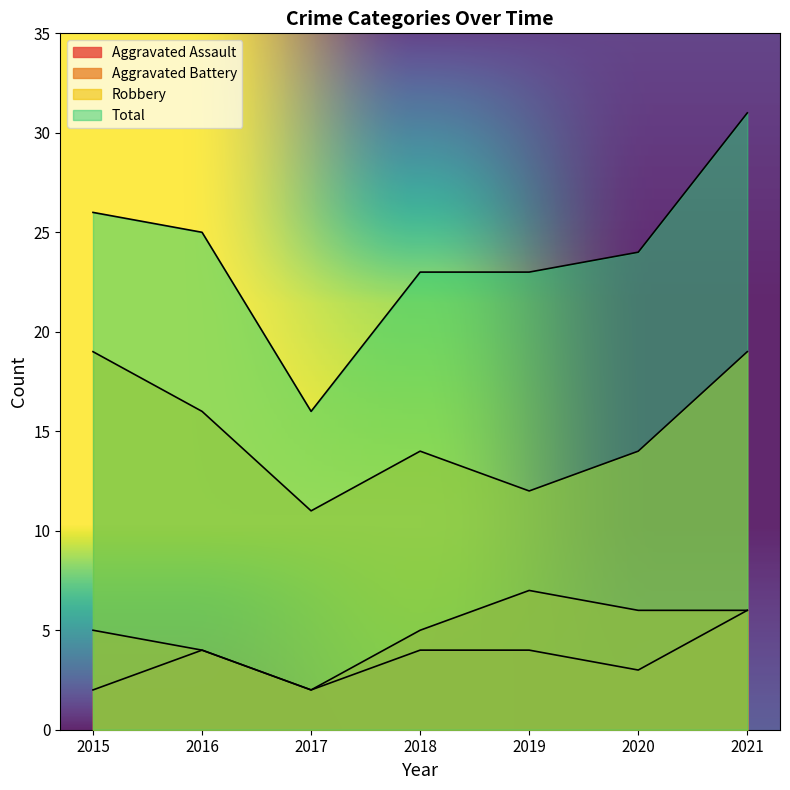

Rank the categories by Aggravated Assault value from lowest to highest.

2015, 2017, 2020, 2016, 2018, 2019, 2021